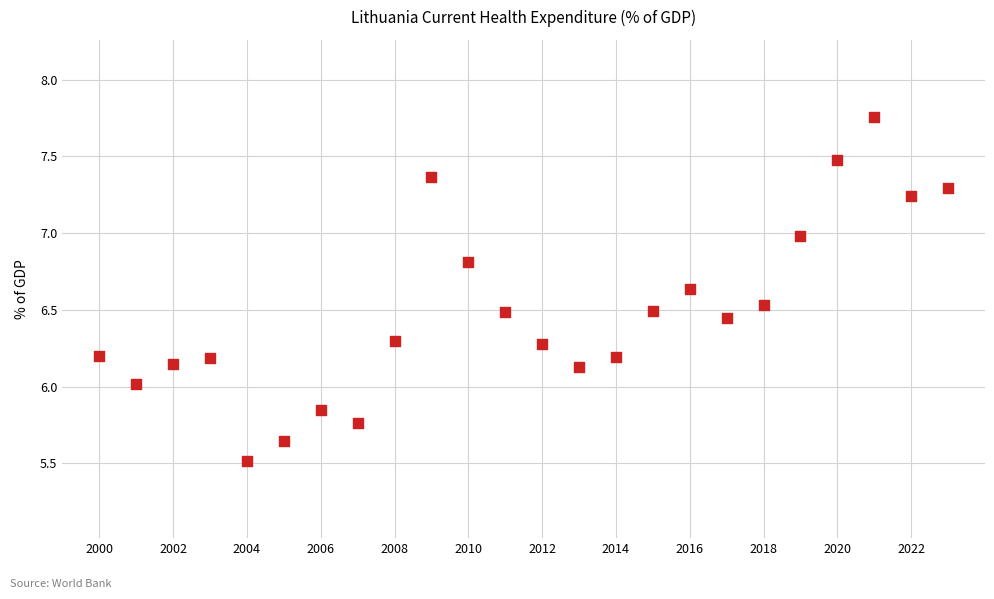

What is the range of Y values (max minus min)?

2.2